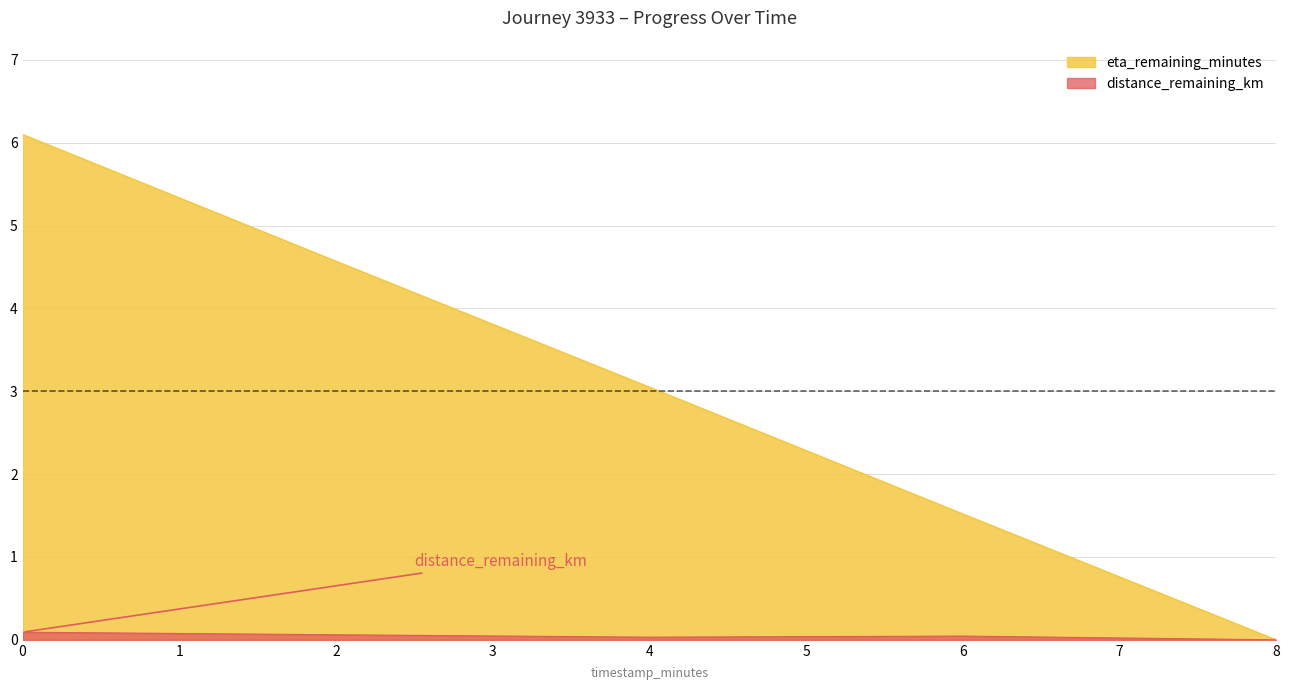

The value of eta_remaining_minutes at 0 is 6.1. True or false?

True